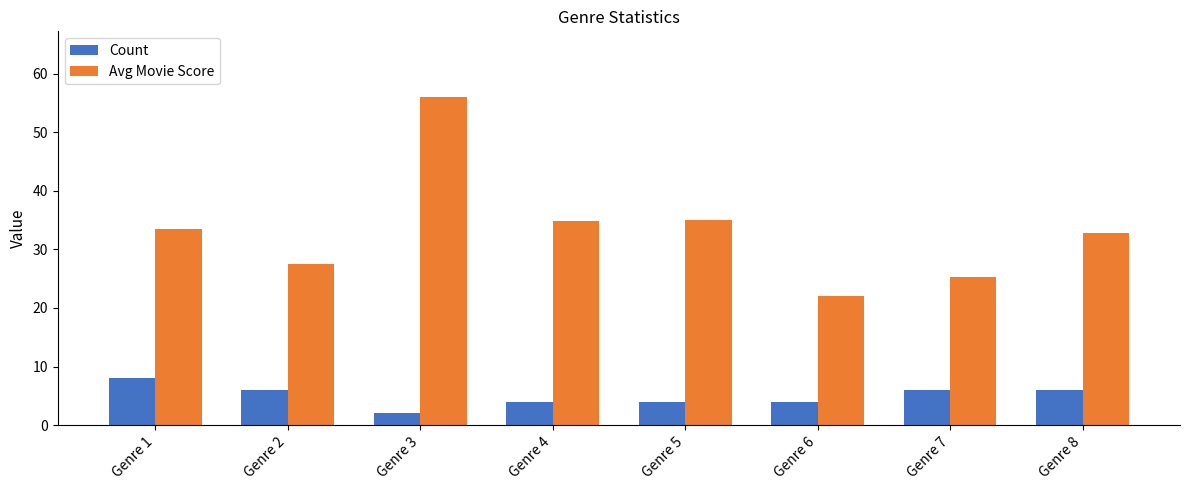

Is it true that Avg Movie Score equals 35.0 at Genre 5?

True